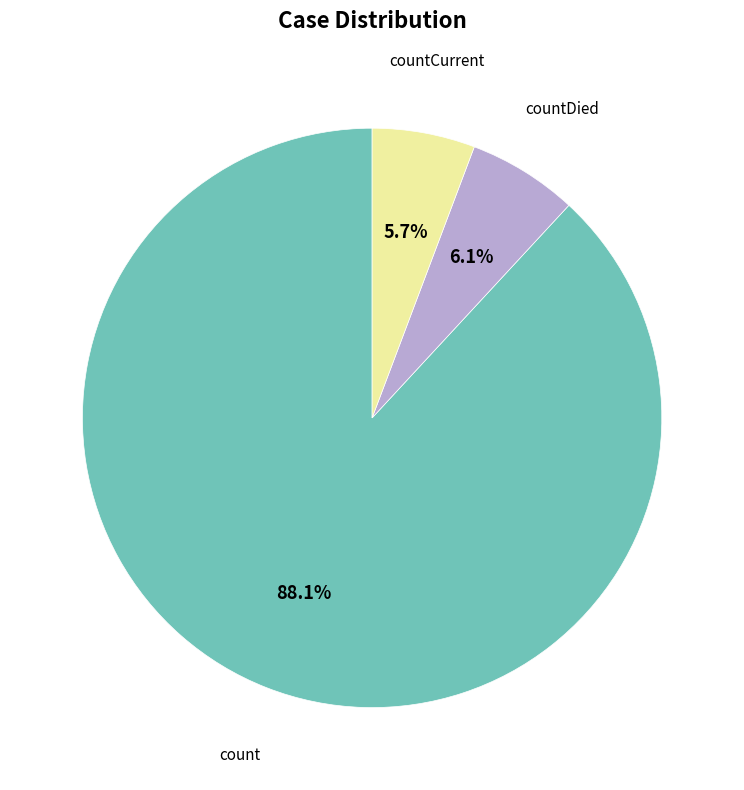

Is the sum of countDied and count greater than half?

Yes